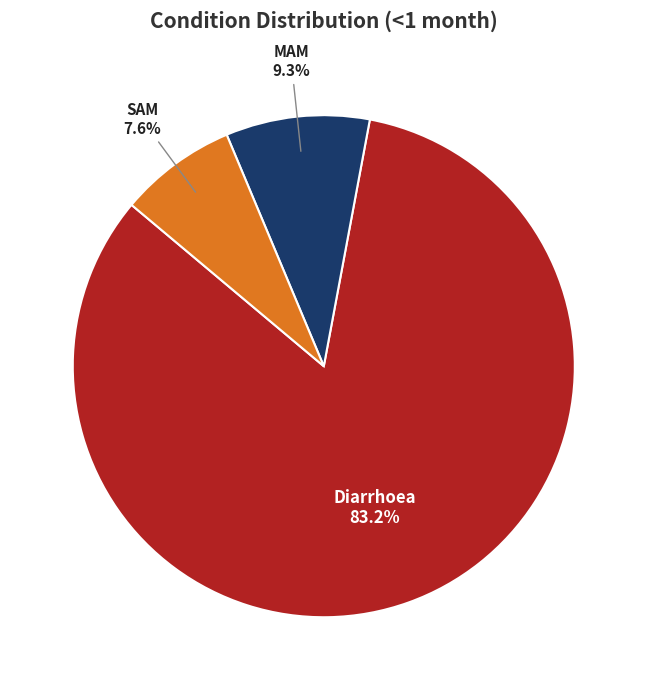

Is there any slice that represents more than half of the pie?

Yes